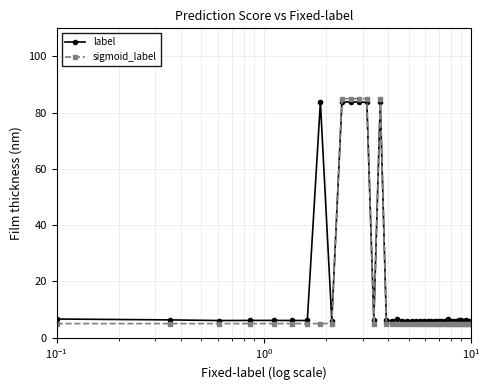

What is the value of the label point at the 35th from the left?

6.1